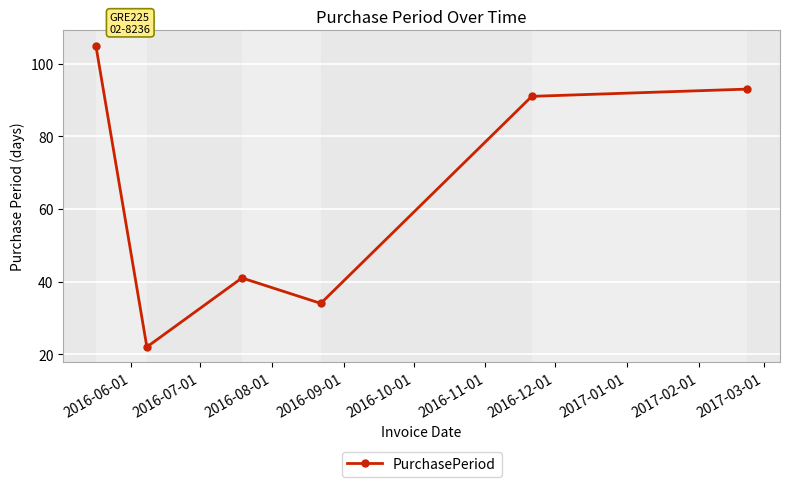

Count the number of data series in this chart.

1